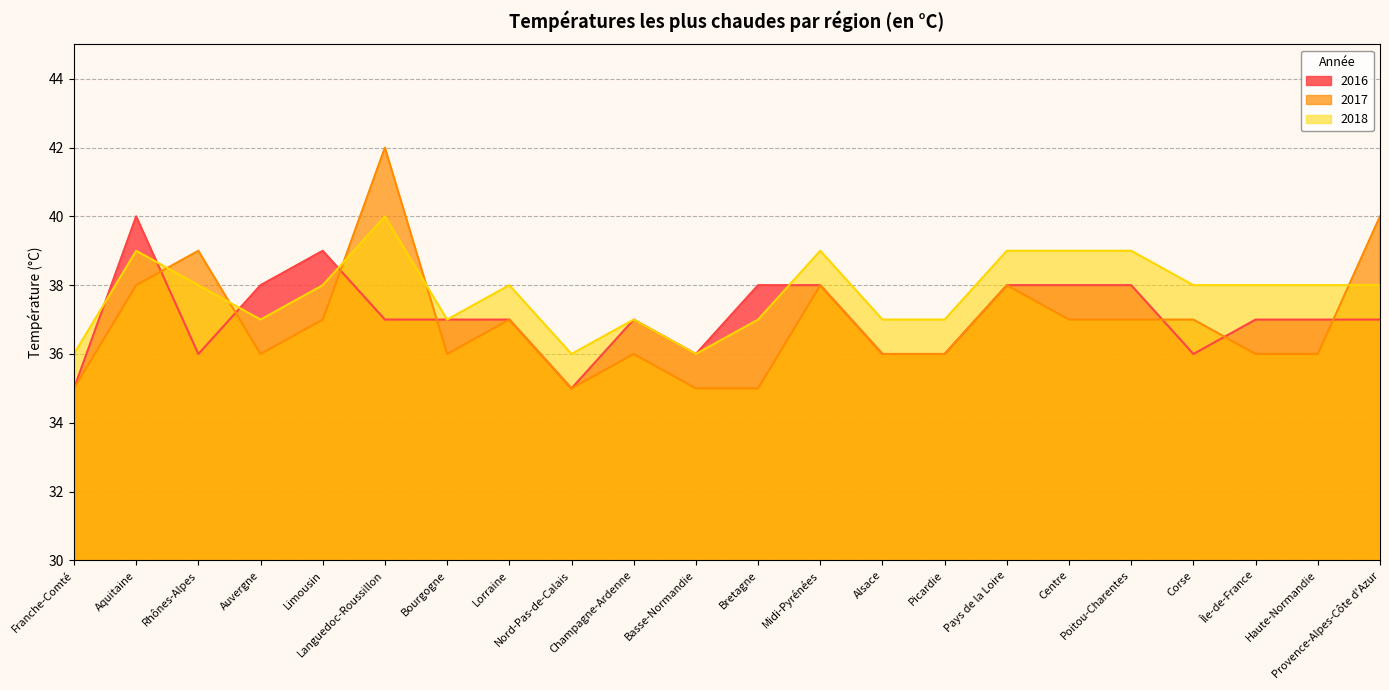

What is the label of the 4th point from the right?

Corse